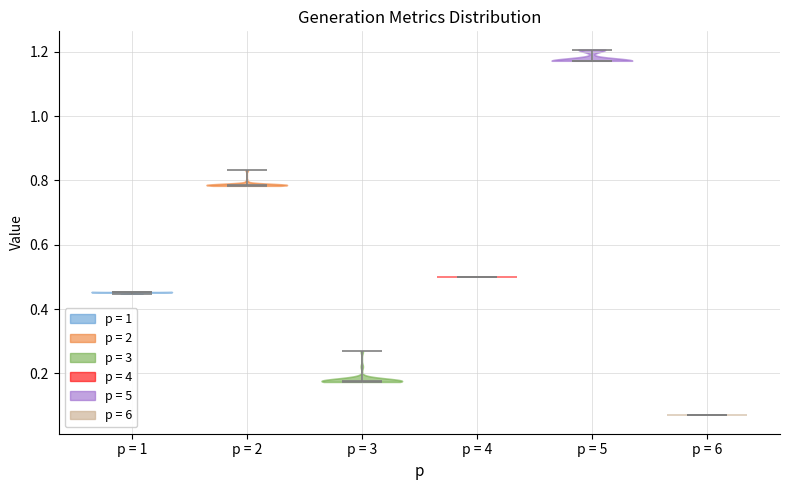

Reading left to right, read every violin against the y-axis: where its median line is, and the lowest and highest points it reaches. The values are not printed on the chart, so give them approximately, as read against the axis.

p = 1: median line 0.46, lowest point 0.44, highest point 0.46
p = 2: median line 0.78, lowest point 0.78, highest point 0.84
p = 3: median line 0.18, lowest point 0.18, highest point 0.26
p = 4: median line 0.50, lowest point 0.50, highest point 0.50
p = 5: median line 1.18, lowest point 1.18, highest point 1.20
p = 6: median line 0.06, lowest point 0.06, highest point 0.06